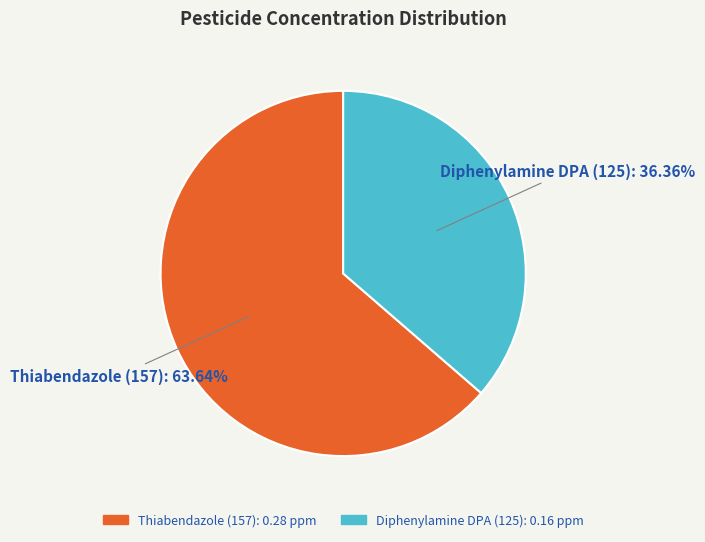

What percentage do Thiabendazole (157) and Diphenylamine DPA (125) together represent?

100.0%